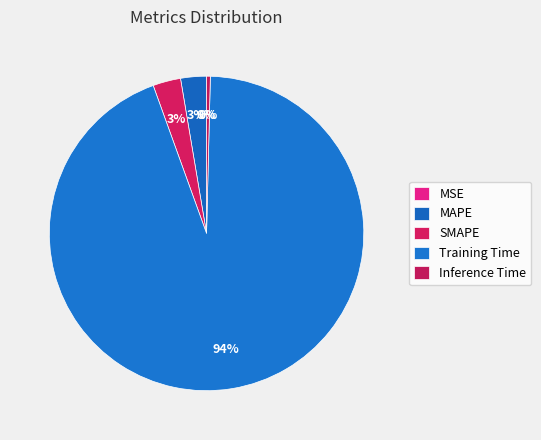

Which category has the smallest portion of the pie?

MSE